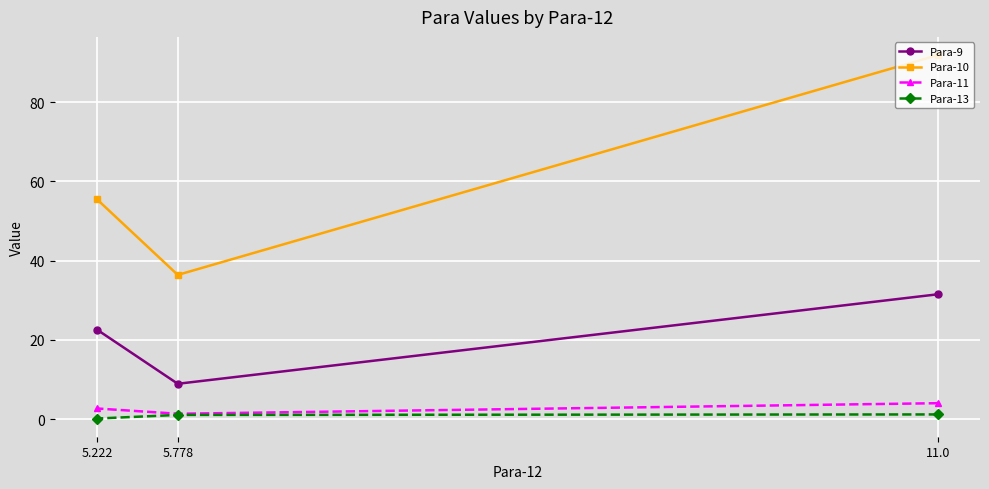

How many lines are shown in the chart?

4